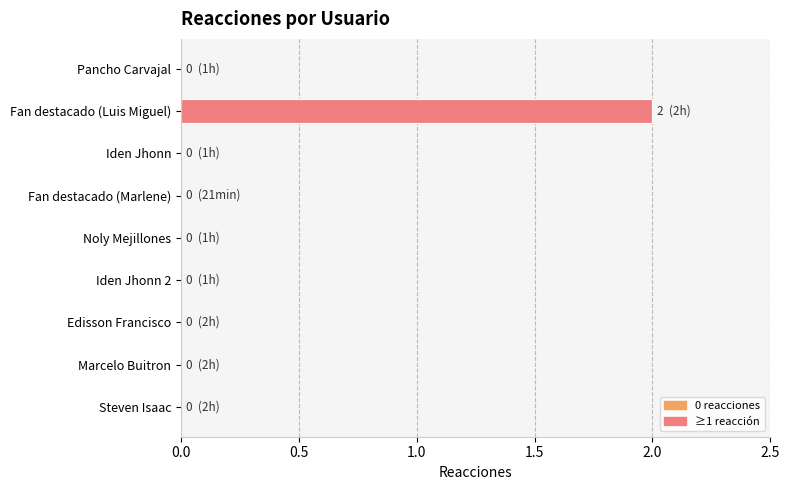

True or false: the data shows 0 at Edisson Francisco.

True